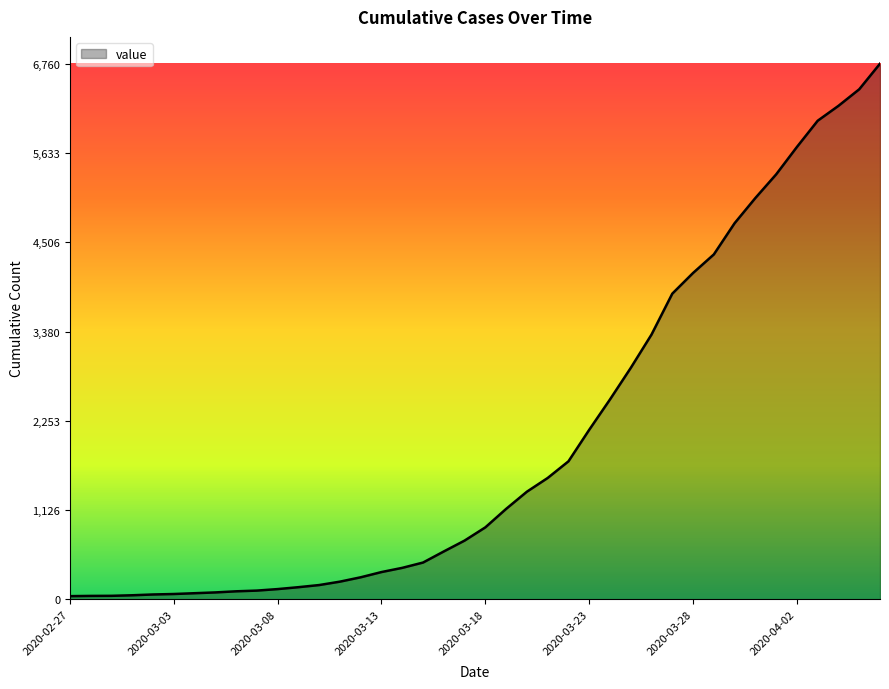

What is the maximum value shown in the chart?

6760